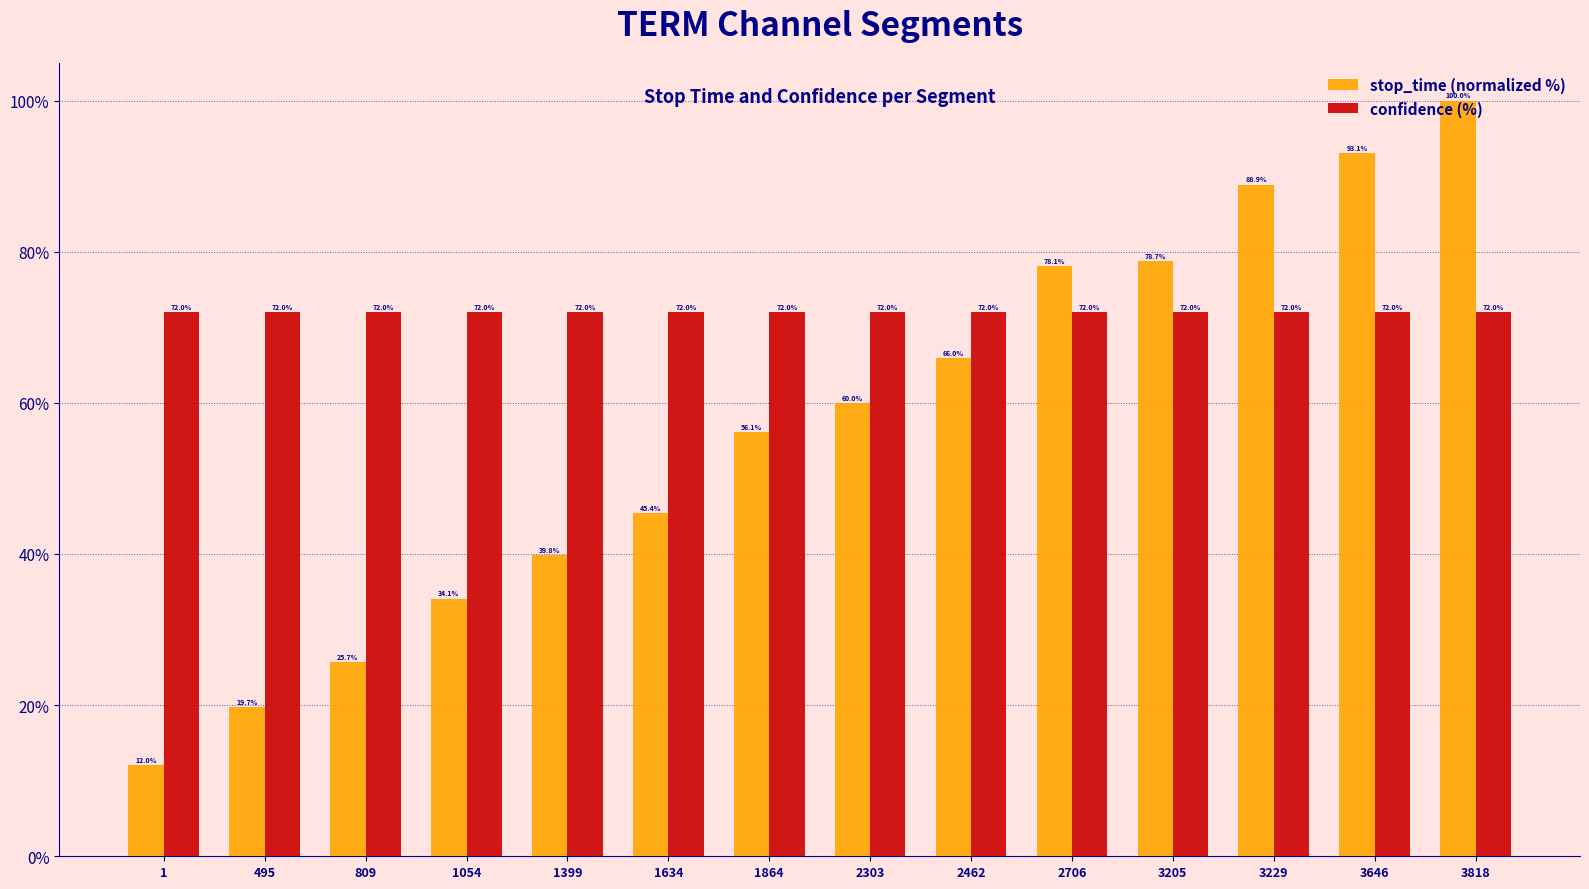

Does the chart contain stacked bars?

No